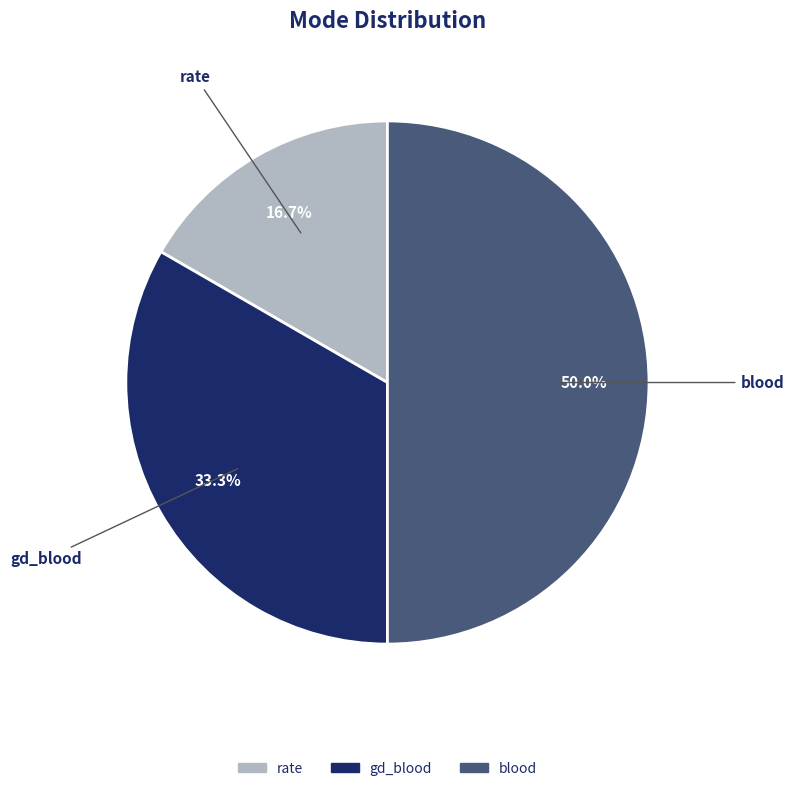

What percentage do blood and gd_blood together represent?

83.3%